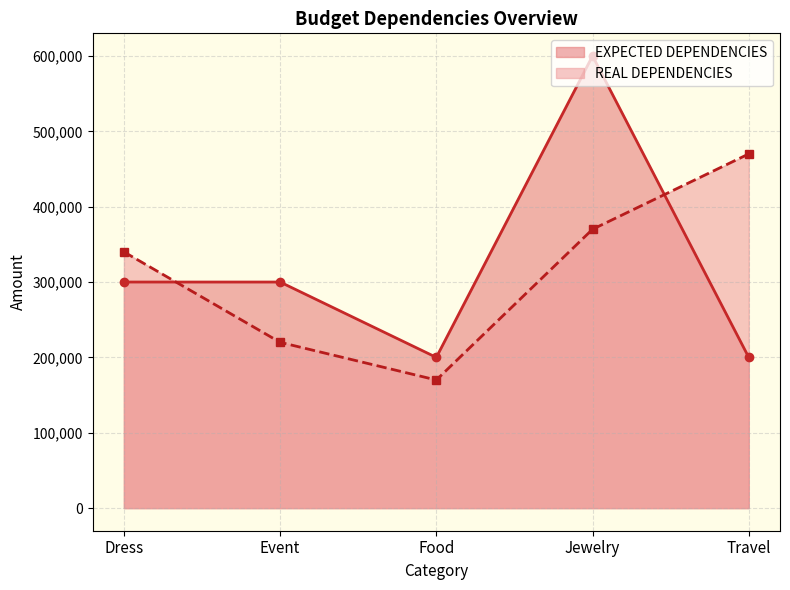

How many times do REAL DEPENDENCIES and EXPECTED DEPENDENCIES cross each other?

2